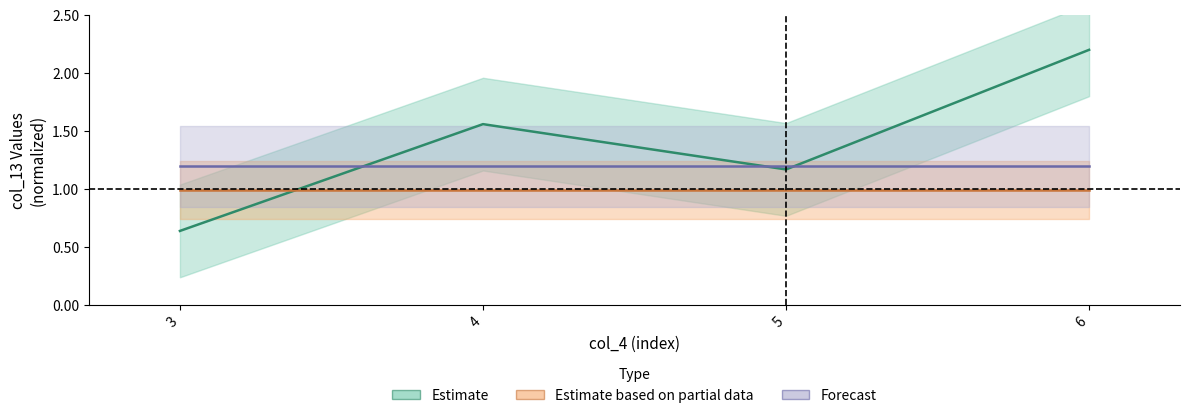

How many intersections are there between Estimate and Estimate based on partial data?

1